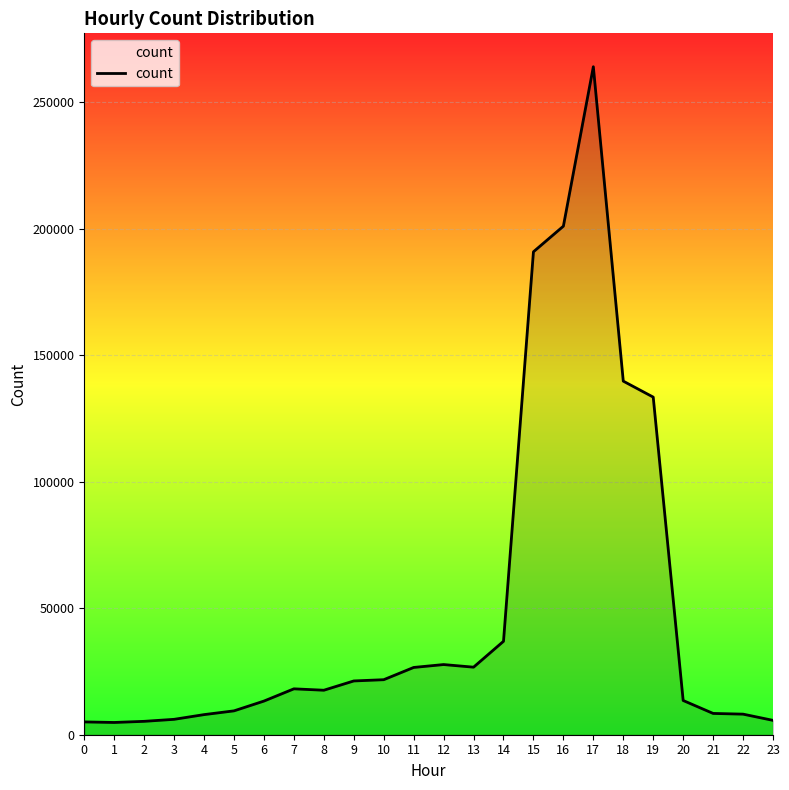

Which label corresponds to the largest value in the chart?

17